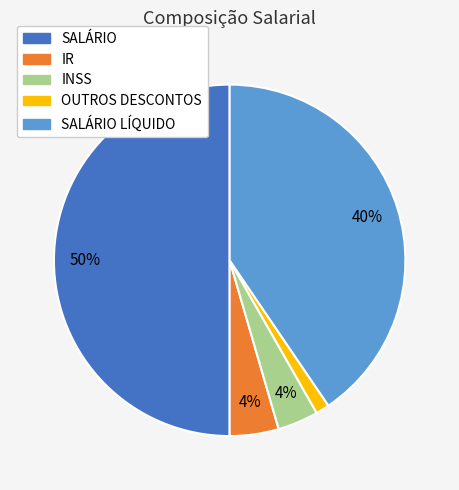

To the nearest percent, what is the average slice percentage?

20%